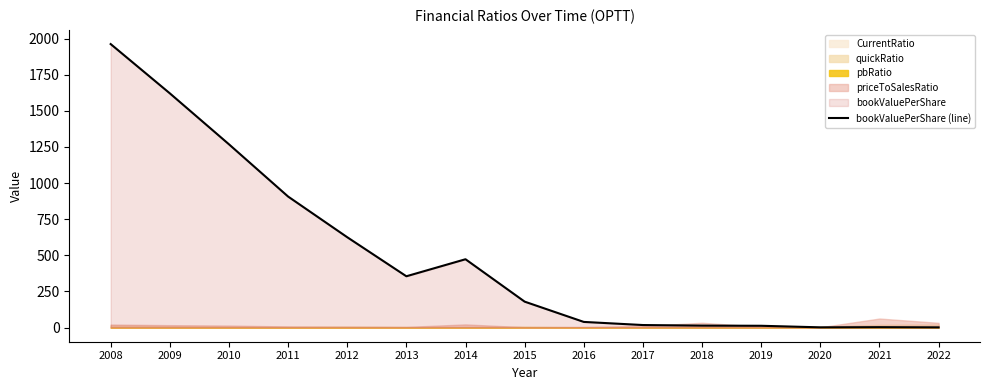

True or false: the data shows 1962.6 at 2008.

True